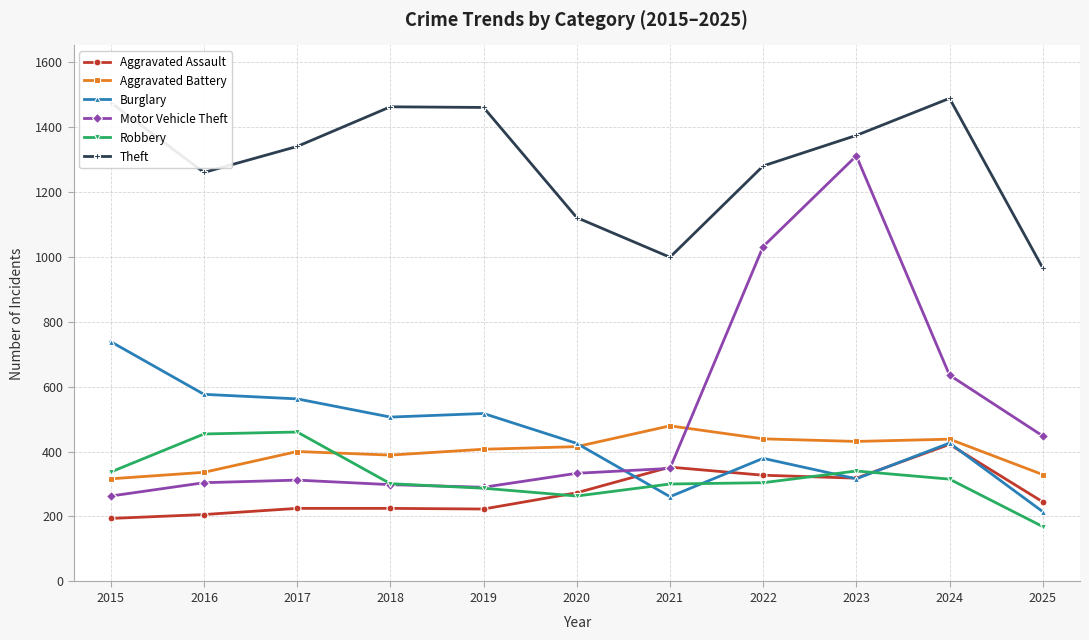

True or false: Aggravated Battery has more than 0 points higher than both neighbors.

True